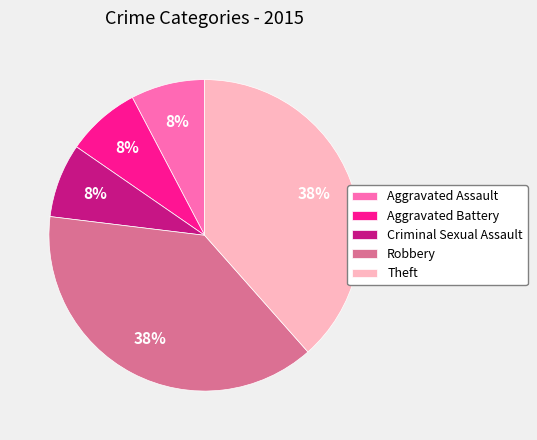

How many segments does this pie chart have?

5